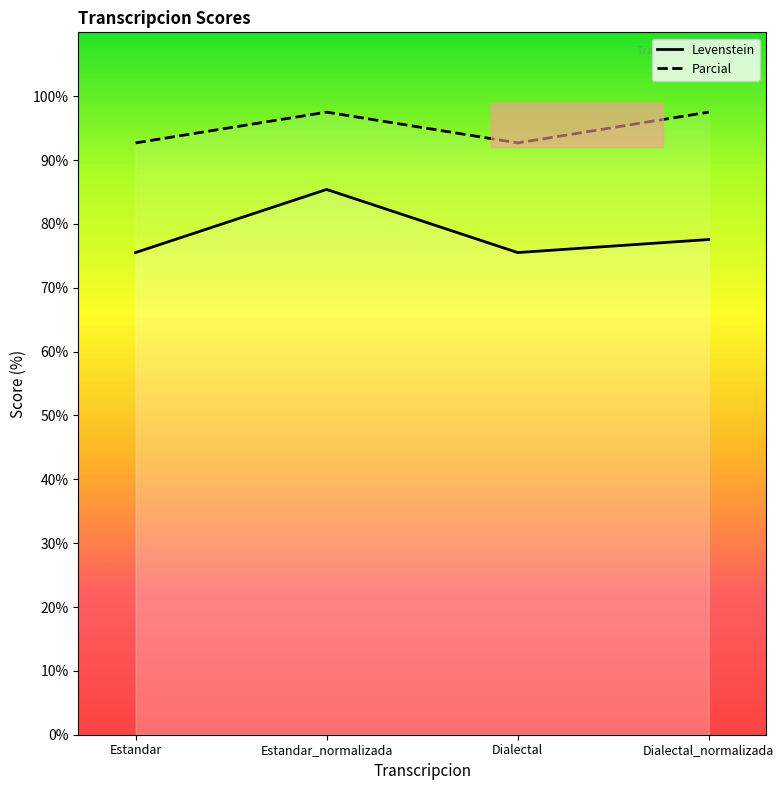

Is this an area chart (filled region under the line)?

No